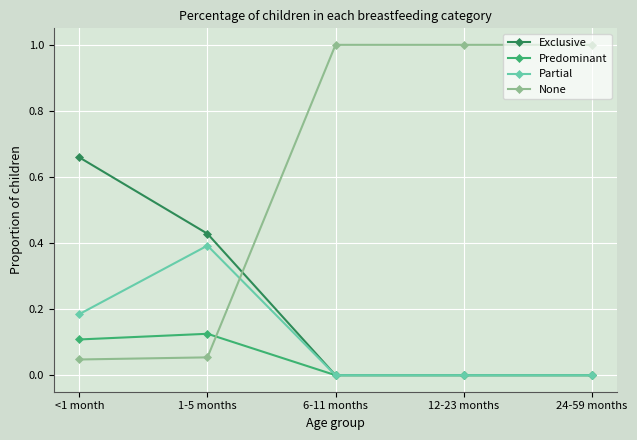

How many intersections are there between None and Exclusive?

1